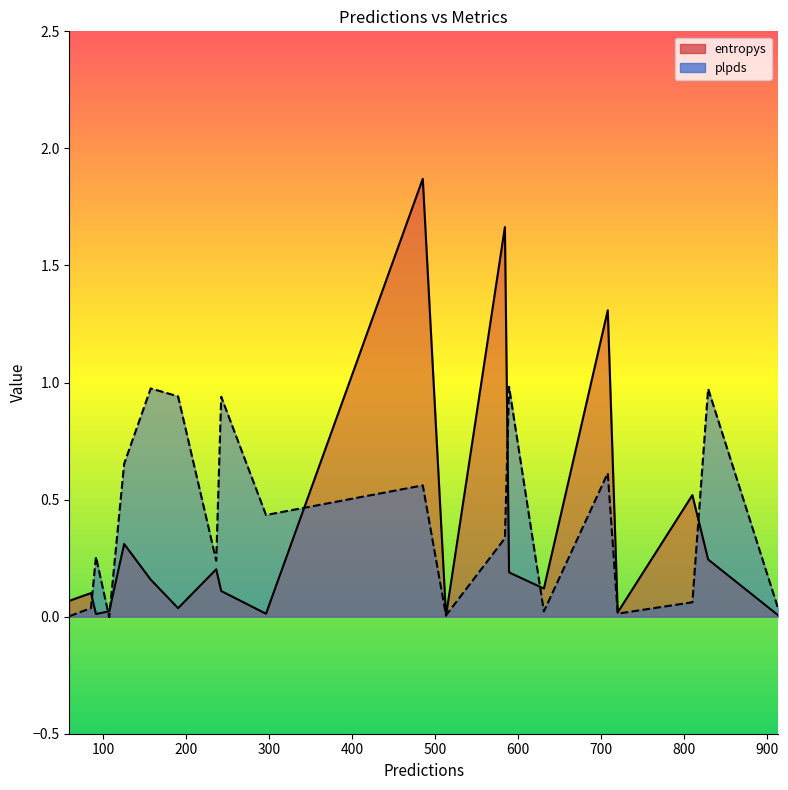

What value does the entropys series have at 589?

0.2